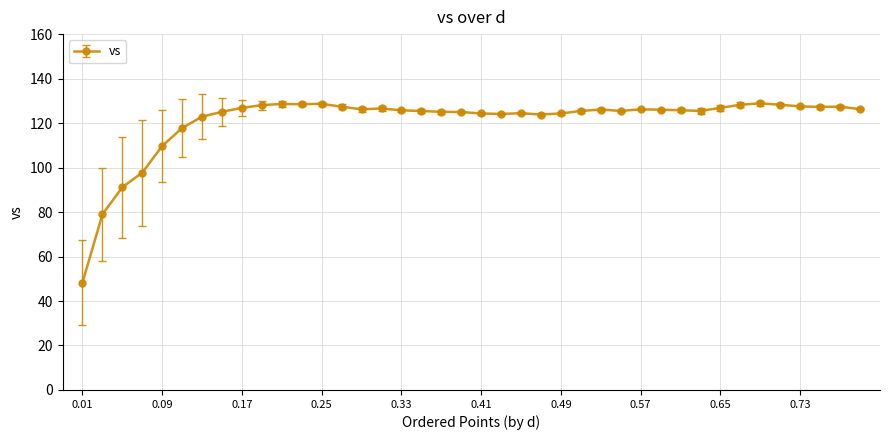

True or false: the data has more than 0 interior local peaks.

True